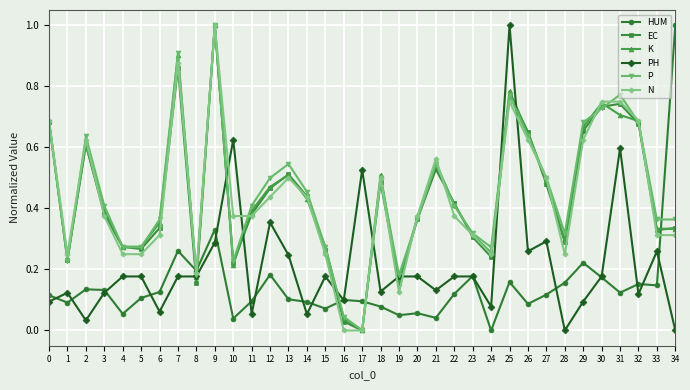

What is the highest value of the PH series?

1.0